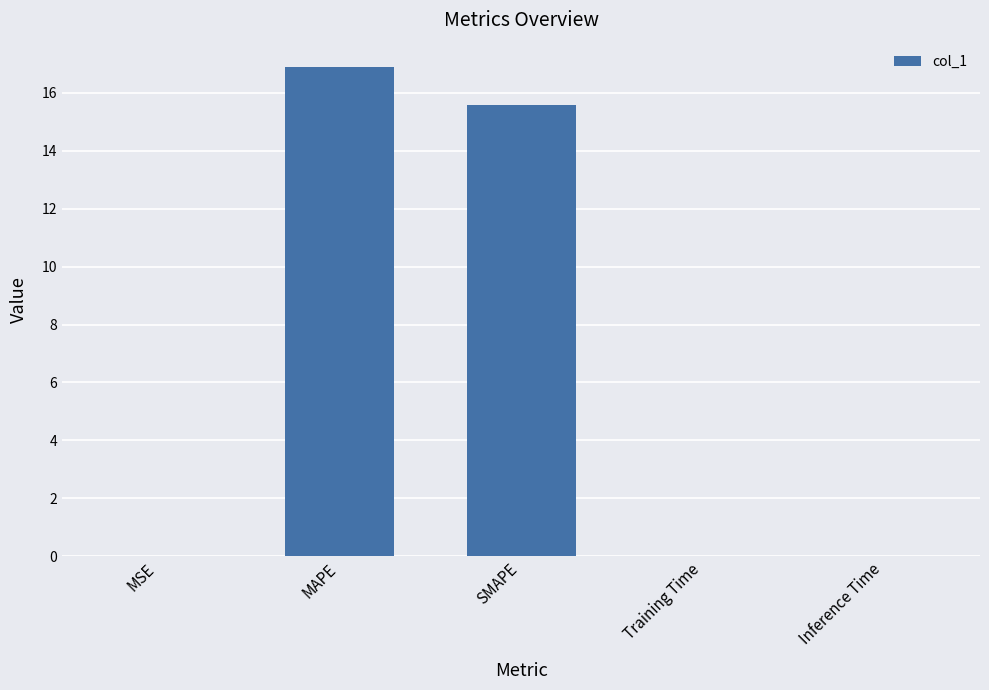

What is the sum of all values?

32.5